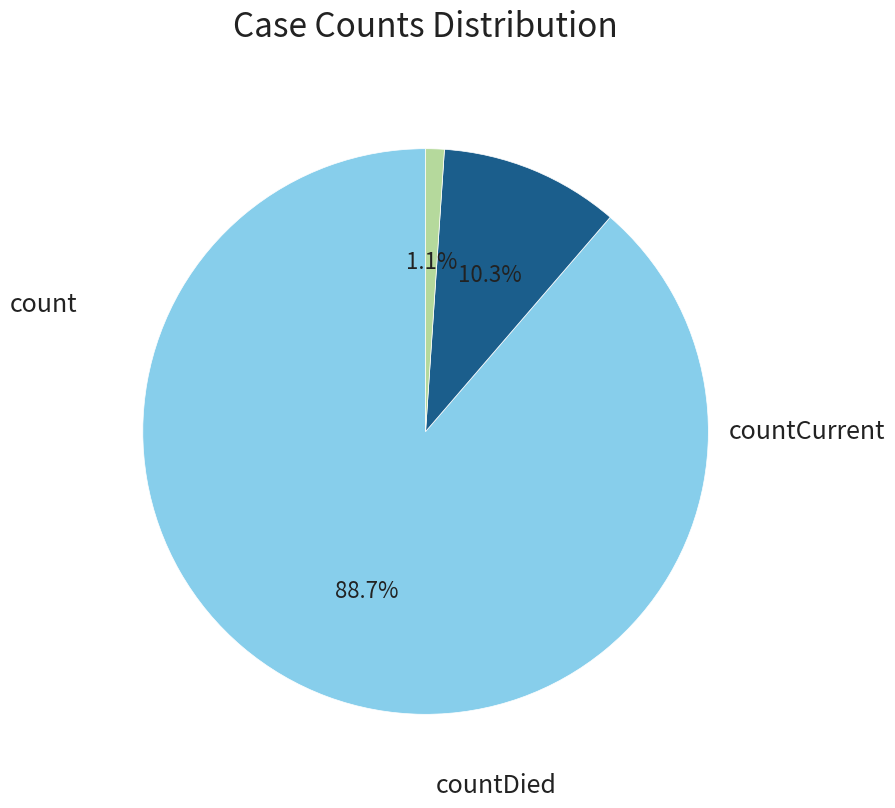

Is it true that countCurrent is 1% of the pie?

True